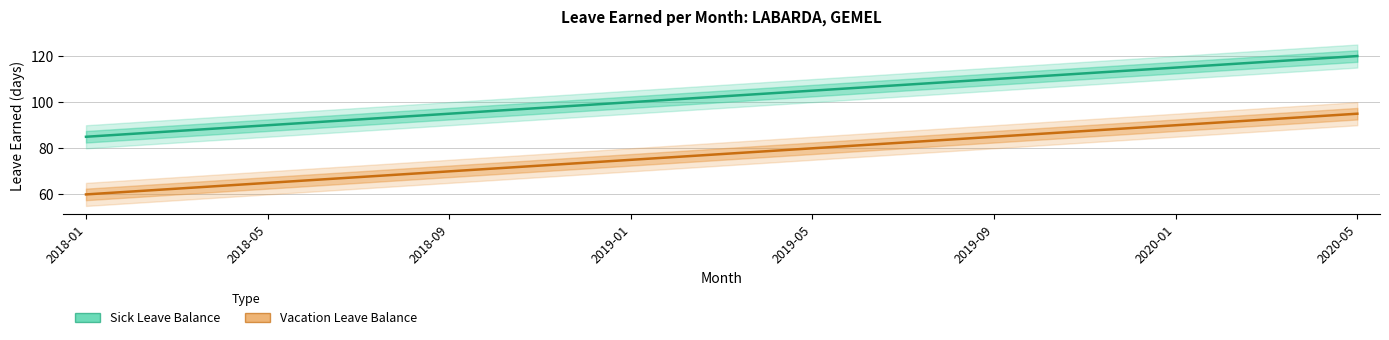

Is it true that Sick Leave Balance equals 105.0 at 2019-05?

True